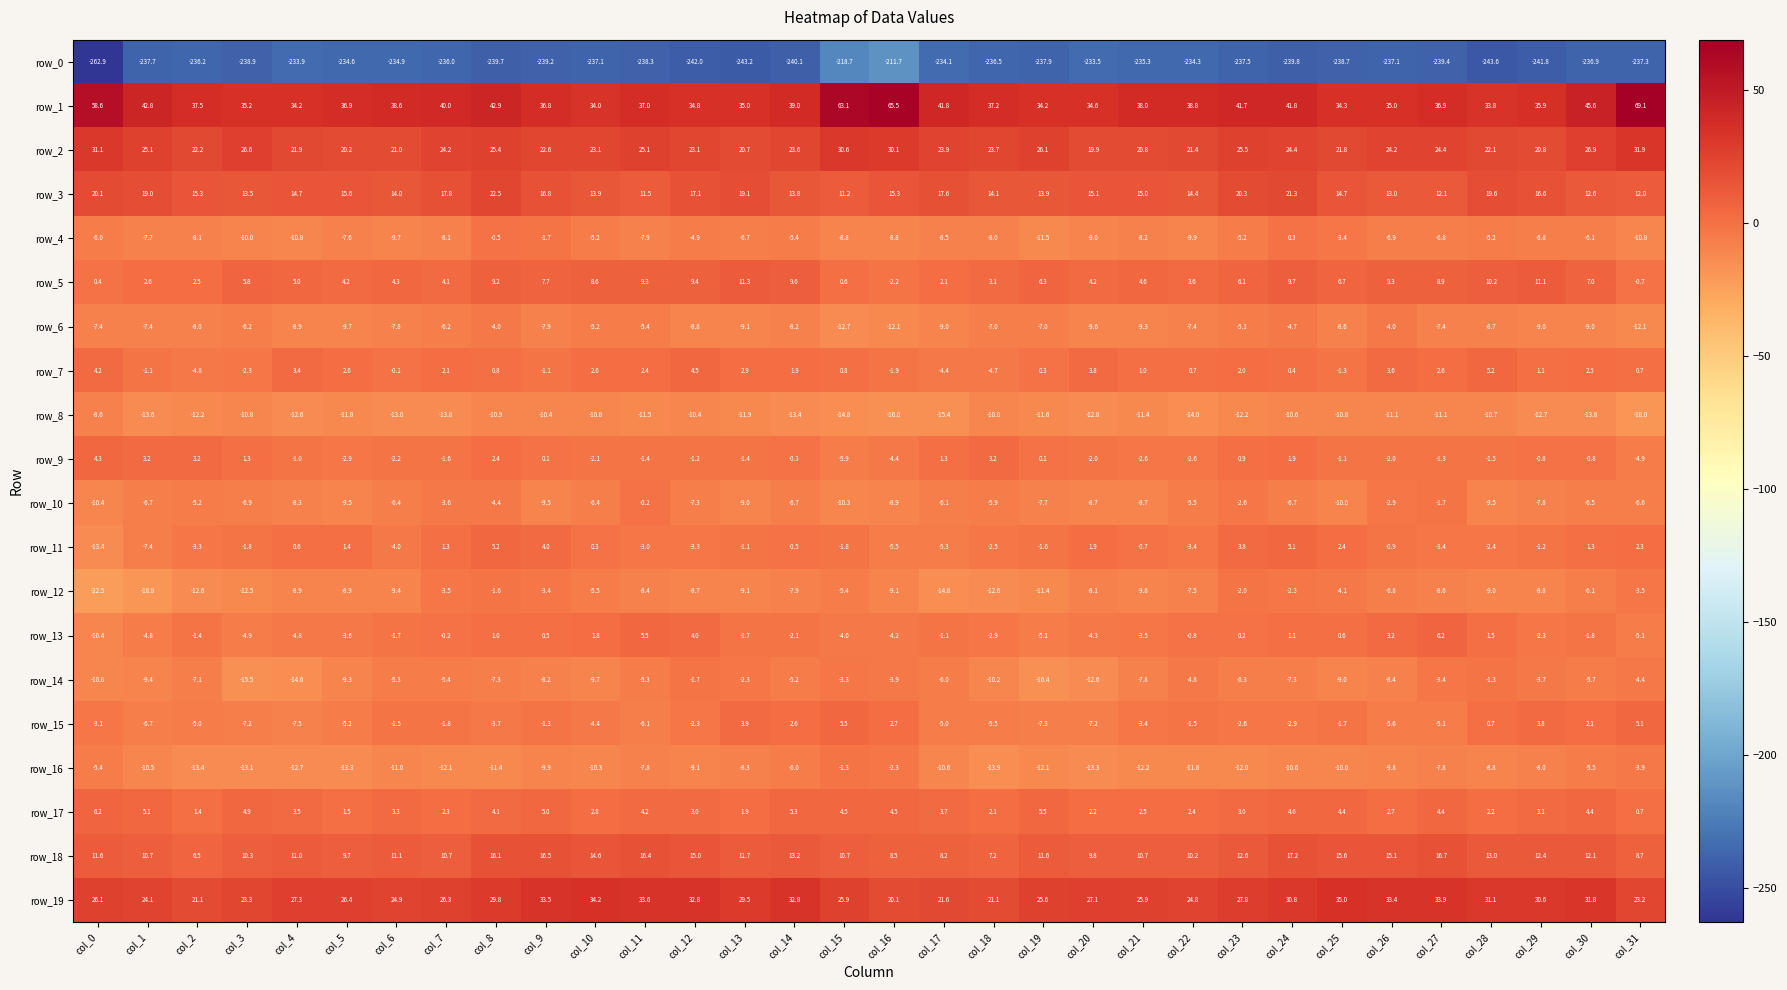

Reading right to left, extract all data points from this chart.

row_0: col_31=-237.3	col_30=-236.9	col_29=-241.8	col_28=-243.6	col_27=-239.4	col_26=-237.1	col_25=-238.7	col_24=-239.8	col_23=-237.5	col_22=-234.3	col_21=-235.3	col_20=-233.5	col_19=-237.9	col_18=-236.5	col_17=-234.1	col_16=-211.7	col_15=-218.7	col_14=-240.1	col_13=-243.2	col_12=-242.0	col_11=-238.3	col_10=-237.1	col_9=-239.2	col_8=-239.7	col_7=-236.0	col_6=-234.9	col_5=-234.6	col_4=-233.9	col_3=-238.9	col_2=-236.2	col_1=-237.7	col_0=-262.9
row_1: col_31=69.1	col_30=45.6	col_29=35.9	col_28=33.8	col_27=36.9	col_26=35.0	col_25=34.3	col_24=41.8	col_23=41.7	col_22=38.8	col_21=38.0	col_20=34.6	col_19=34.2	col_18=37.2	col_17=41.8	col_16=65.5	col_15=63.1	col_14=39.0	col_13=35.0	col_12=34.8	col_11=37.0	col_10=34.0	col_9=36.8	col_8=42.9	col_7=40.0	col_6=38.6	col_5=36.9	col_4=34.2	col_3=35.2	col_2=37.5	col_1=42.8	col_0=58.6
row_2: col_31=31.9	col_30=26.9	col_29=20.8	col_28=22.1	col_27=24.4	col_26=24.2	col_25=21.8	col_24=24.4	col_23=25.5	col_22=21.4	col_21=20.8	col_20=19.9	col_19=26.1	col_18=23.7	col_17=23.9	col_16=30.1	col_15=30.6	col_14=23.6	col_13=20.7	col_12=23.1	col_11=25.1	col_10=23.1	col_9=22.6	col_8=25.4	col_7=24.2	col_6=21.0	col_5=20.2	col_4=21.9	col_3=26.6	col_2=22.2	col_1=25.1	col_0=31.1
row_3: col_31=12.0	col_30=12.6	col_29=16.6	col_28=19.6	col_27=12.1	col_26=13.0	col_25=14.7	col_24=21.3	col_23=20.3	col_22=14.4	col_21=15.0	col_20=15.1	col_19=13.9	col_18=14.1	col_17=17.6	col_16=15.3	col_15=11.2	col_14=13.8	col_13=19.1	col_12=17.1	col_11=11.5	col_10=13.9	col_9=16.8	col_8=22.5	col_7=17.8	col_6=14.0	col_5=15.6	col_4=14.7	col_3=13.5	col_2=15.3	col_1=19.0	col_0=20.1
row_4: col_31=-10.8	col_30=-6.1	col_29=-6.8	col_28=-5.2	col_27=-6.8	col_26=-6.9	col_25=-3.4	col_24=0.3	col_23=-5.2	col_22=-9.9	col_21=-8.2	col_20=-9.0	col_19=-11.5	col_18=-8.0	col_17=-8.5	col_16=-8.8	col_15=-8.8	col_14=-5.4	col_13=-6.7	col_12=-4.9	col_11=-7.9	col_10=-5.2	col_9=-1.7	col_8=-0.5	col_7=-8.1	col_6=-9.7	col_5=-7.6	col_4=-10.8	col_3=-10.0	col_2=-8.1	col_1=-7.7	col_0=-6.0
row_5: col_31=-0.7	col_30=7.0	col_29=11.1	col_28=10.2	col_27=8.9	col_26=9.3	col_25=6.7	col_24=9.7	col_23=6.1	col_22=3.6	col_21=4.6	col_20=4.2	col_19=6.3	col_18=3.1	col_17=2.1	col_16=-2.2	col_15=0.6	col_14=9.6	col_13=11.3	col_12=9.4	col_11=9.3	col_10=8.6	col_9=7.7	col_8=9.2	col_7=4.1	col_6=4.3	col_5=4.2	col_4=5.0	col_3=5.8	col_2=2.5	col_1=2.6	col_0=0.4
row_6: col_31=-12.1	col_30=-9.0	col_29=-9.0	col_28=-8.7	col_27=-7.4	col_26=-4.0	col_25=-8.6	col_24=-4.7	col_23=-5.1	col_22=-7.4	col_21=-9.3	col_20=-9.6	col_19=-7.0	col_18=-7.0	col_17=-9.0	col_16=-12.1	col_15=-12.7	col_14=-8.2	col_13=-9.1	col_12=-8.8	col_11=-5.4	col_10=-5.2	col_9=-7.9	col_8=-4.0	col_7=-6.2	col_6=-7.8	col_5=-9.7	col_4=-8.9	col_3=-6.2	col_2=-8.0	col_1=-7.4	col_0=-7.4
row_7: col_31=0.7	col_30=2.5	col_29=1.1	col_28=5.2	col_27=2.6	col_26=3.6	col_25=-1.3	col_24=0.4	col_23=2.0	col_22=0.7	col_21=1.0	col_20=3.8	col_19=0.3	col_18=-4.7	col_17=-4.4	col_16=-1.9	col_15=0.8	col_14=1.9	col_13=2.9	col_12=4.5	col_11=2.4	col_10=2.6	col_9=-1.1	col_8=0.8	col_7=2.1	col_6=-0.1	col_5=2.6	col_4=3.4	col_3=-2.3	col_2=-4.8	col_1=-1.1	col_0=4.2
row_8: col_31=-18.0	col_30=-13.8	col_29=-12.7	col_28=-10.7	col_27=-11.1	col_26=-11.1	col_25=-10.8	col_24=-10.6	col_23=-12.2	col_22=-14.0	col_21=-11.4	col_20=-12.8	col_19=-11.6	col_18=-10.8	col_17=-15.4	col_16=-16.0	col_15=-14.8	col_14=-13.4	col_13=-11.9	col_12=-10.4	col_11=-11.5	col_10=-10.8	col_9=-10.4	col_8=-10.9	col_7=-13.8	col_6=-13.0	col_5=-11.8	col_4=-12.6	col_3=-10.8	col_2=-12.2	col_1=-13.6	col_0=-8.6
row_9: col_31=-4.9	col_30=-0.8	col_29=-0.8	col_28=-1.5	col_27=-1.3	col_26=-2.0	col_25=-1.1	col_24=1.9	col_23=0.9	col_22=-2.6	col_21=-2.6	col_20=-2.0	col_19=0.1	col_18=3.2	col_17=1.3	col_16=-4.4	col_15=-5.9	col_14=-0.3	col_13=-1.4	col_12=-1.2	col_11=-1.4	col_10=-2.1	col_9=0.1	col_8=2.4	col_7=-1.6	col_6=-2.2	col_5=-2.9	col_4=-1.0	col_3=1.3	col_2=3.2	col_1=3.2	col_0=4.3
row_10: col_31=-6.6	col_30=-6.5	col_29=-7.8	col_28=-9.5	col_27=-1.7	col_26=-2.9	col_25=-10.0	col_24=-6.7	col_23=-2.6	col_22=-5.5	col_21=-8.7	col_20=-8.7	col_19=-7.7	col_18=-5.9	col_17=-6.1	col_16=-8.9	col_15=-10.3	col_14=-6.7	col_13=-9.0	col_12=-7.3	col_11=-0.2	col_10=-6.4	col_9=-9.5	col_8=-4.4	col_7=-3.6	col_6=-6.4	col_5=-9.5	col_4=-8.3	col_3=-6.9	col_2=-5.2	col_1=-6.7	col_0=-10.4
row_11: col_31=2.3	col_30=1.3	col_29=-1.2	col_28=-2.4	col_27=-3.4	col_26=-0.9	col_25=2.4	col_24=5.1	col_23=3.8	col_22=-3.4	col_21=-0.7	col_20=1.9	col_19=-1.6	col_18=-2.5	col_17=-5.3	col_16=-5.5	col_15=-1.8	col_14=-0.5	col_13=-1.1	col_12=-3.3	col_11=-3.0	col_10=0.3	col_9=4.0	col_8=5.2	col_7=1.3	col_6=-4.0	col_5=1.4	col_4=0.6	col_3=-1.8	col_2=-3.3	col_1=-7.4	col_0=-13.4
row_12: col_31=-3.5	col_30=-6.1	col_29=-8.8	col_28=-9.0	col_27=-8.6	col_26=-6.8	col_25=-4.1	col_24=-2.3	col_23=-2.0	col_22=-7.5	col_21=-9.8	col_20=-8.1	col_19=-11.4	col_18=-12.6	col_17=-14.8	col_16=-9.1	col_15=-5.4	col_14=-7.9	col_13=-9.1	col_12=-8.7	col_11=-8.4	col_10=-5.5	col_9=-3.4	col_8=-1.6	col_7=-3.5	col_6=-9.4	col_5=-8.9	col_4=-8.9	col_3=-12.5	col_2=-12.6	col_1=-18.8	col_0=-22.5
row_13: col_31=-5.1	col_30=-1.8	col_29=-2.3	col_28=1.5	col_27=6.2	col_26=3.2	col_25=0.6	col_24=1.1	col_23=0.2	col_22=-0.8	col_21=-3.5	col_20=-4.3	col_19=-5.1	col_18=-2.9	col_17=-1.1	col_16=-4.2	col_15=-4.0	col_14=-2.1	col_13=-1.7	col_12=4.0	col_11=5.5	col_10=1.8	col_9=0.5	col_8=1.0	col_7=-0.2	col_6=-1.7	col_5=-3.6	col_4=-4.8	col_3=-4.9	col_2=-1.4	col_1=-4.8	col_0=-10.4
row_14: col_31=-4.4	col_30=-5.7	col_29=-3.7	col_28=-1.3	col_27=-3.4	col_26=-8.4	col_25=-9.0	col_24=-7.3	col_23=-6.3	col_22=-4.8	col_21=-7.8	col_20=-12.6	col_19=-16.4	col_18=-10.2	col_17=-6.0	col_16=-3.9	col_15=-3.3	col_14=-5.2	col_13=-2.3	col_12=-1.7	col_11=-5.3	col_10=-9.7	col_9=-8.2	col_8=-7.3	col_7=-5.4	col_6=-5.3	col_5=-9.3	col_4=-14.6	col_3=-15.5	col_2=-7.1	col_1=-9.4	col_0=-10.8
row_15: col_31=5.1	col_30=2.1	col_29=3.8	col_28=0.7	col_27=-5.1	col_26=-5.6	col_25=-1.7	col_24=-2.9	col_23=-2.6	col_22=-1.5	col_21=-3.4	col_20=-7.2	col_19=-7.3	col_18=-5.5	col_17=-5.0	col_16=2.7	col_15=5.5	col_14=2.6	col_13=3.9	col_12=-2.3	col_11=-6.1	col_10=-4.4	col_9=-1.3	col_8=-3.7	col_7=-1.8	col_6=-1.5	col_5=-5.2	col_4=-7.5	col_3=-7.2	col_2=-5.0	col_1=-6.7	col_0=-3.1
row_16: col_31=-3.9	col_30=-5.5	col_29=-8.0	col_28=-8.8	col_27=-7.8	col_26=-9.8	col_25=-10.0	col_24=-10.6	col_23=-12.0	col_22=-11.8	col_21=-12.2	col_20=-13.3	col_19=-12.1	col_18=-13.9	col_17=-10.6	col_16=-2.3	col_15=-1.3	col_14=-6.0	col_13=-8.3	col_12=-9.1	col_11=-7.8	col_10=-10.3	col_9=-9.9	col_8=-11.4	col_7=-12.1	col_6=-11.0	col_5=-13.3	col_4=-12.7	col_3=-13.1	col_2=-13.4	col_1=-10.5	col_0=-5.4
row_17: col_31=0.7	col_30=4.4	col_29=3.1	col_28=2.2	col_27=4.4	col_26=2.7	col_25=4.4	col_24=4.6	col_23=3.0	col_22=2.4	col_21=2.5	col_20=2.2	col_19=5.5	col_18=2.1	col_17=3.7	col_16=4.5	col_15=4.5	col_14=5.3	col_13=1.9	col_12=3.0	col_11=4.2	col_10=2.8	col_9=5.0	col_8=4.1	col_7=2.3	col_6=3.3	col_5=1.5	col_4=3.5	col_3=4.9	col_2=1.4	col_1=5.1	col_0=6.2
row_18: col_31=8.7	col_30=12.1	col_29=12.4	col_28=13.0	col_27=16.7	col_26=15.1	col_25=15.6	col_24=17.2	col_23=12.6	col_22=10.2	col_21=10.7	col_20=9.8	col_19=11.6	col_18=7.2	col_17=8.2	col_16=8.5	col_15=10.7	col_14=13.2	col_13=11.7	col_12=15.0	col_11=16.4	col_10=14.6	col_9=16.5	col_8=16.1	col_7=10.7	col_6=11.1	col_5=9.7	col_4=11.0	col_3=10.3	col_2=6.5	col_1=10.7	col_0=11.6
row_19: col_31=23.2	col_30=31.8	col_29=30.6	col_28=31.1	col_27=33.9	col_26=33.4	col_25=35.0	col_24=30.8	col_23=27.8	col_22=24.8	col_21=25.9	col_20=27.1	col_19=25.6	col_18=21.1	col_17=21.6	col_16=20.1	col_15=25.9	col_14=32.8	col_13=29.5	col_12=32.8	col_11=33.6	col_10=34.2	col_9=33.5	col_8=29.8	col_7=26.3	col_6=24.9	col_5=26.4	col_4=27.3	col_3=23.3	col_2=21.1	col_1=24.1	col_0=26.1